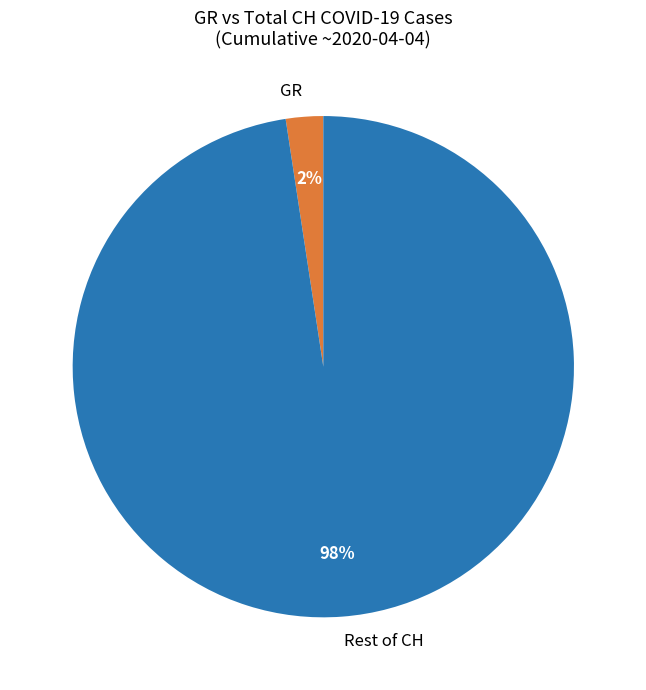

Rank the categories by value from highest to lowest.

Rest of CH, GR